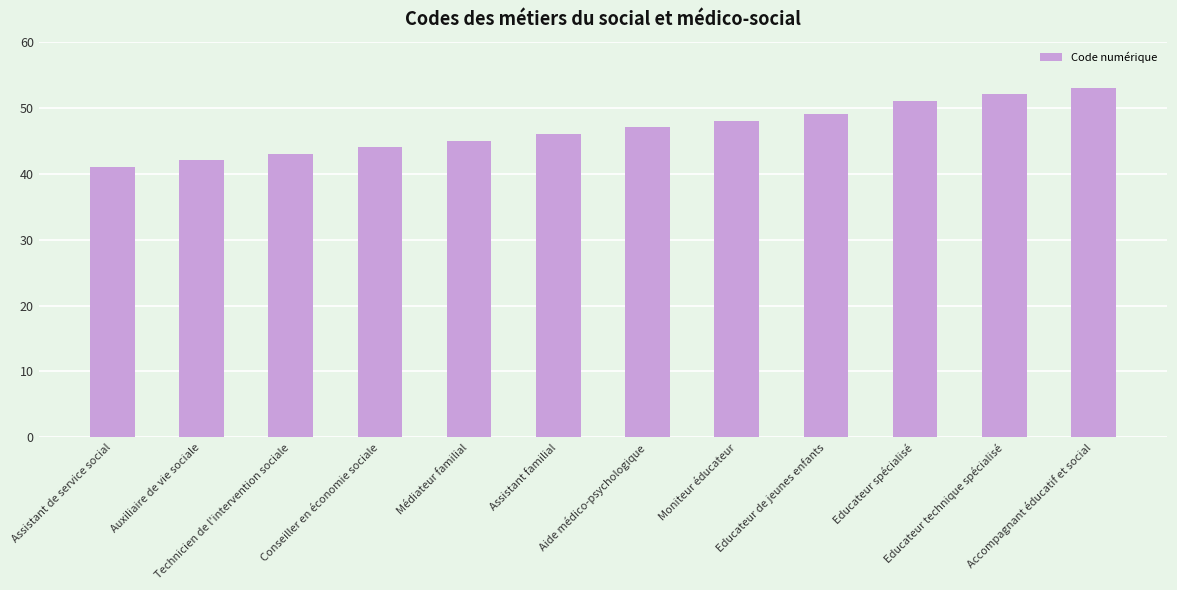

What is the sum of the values at Assistant de service social and Technicien de l'intervention sociale?

84